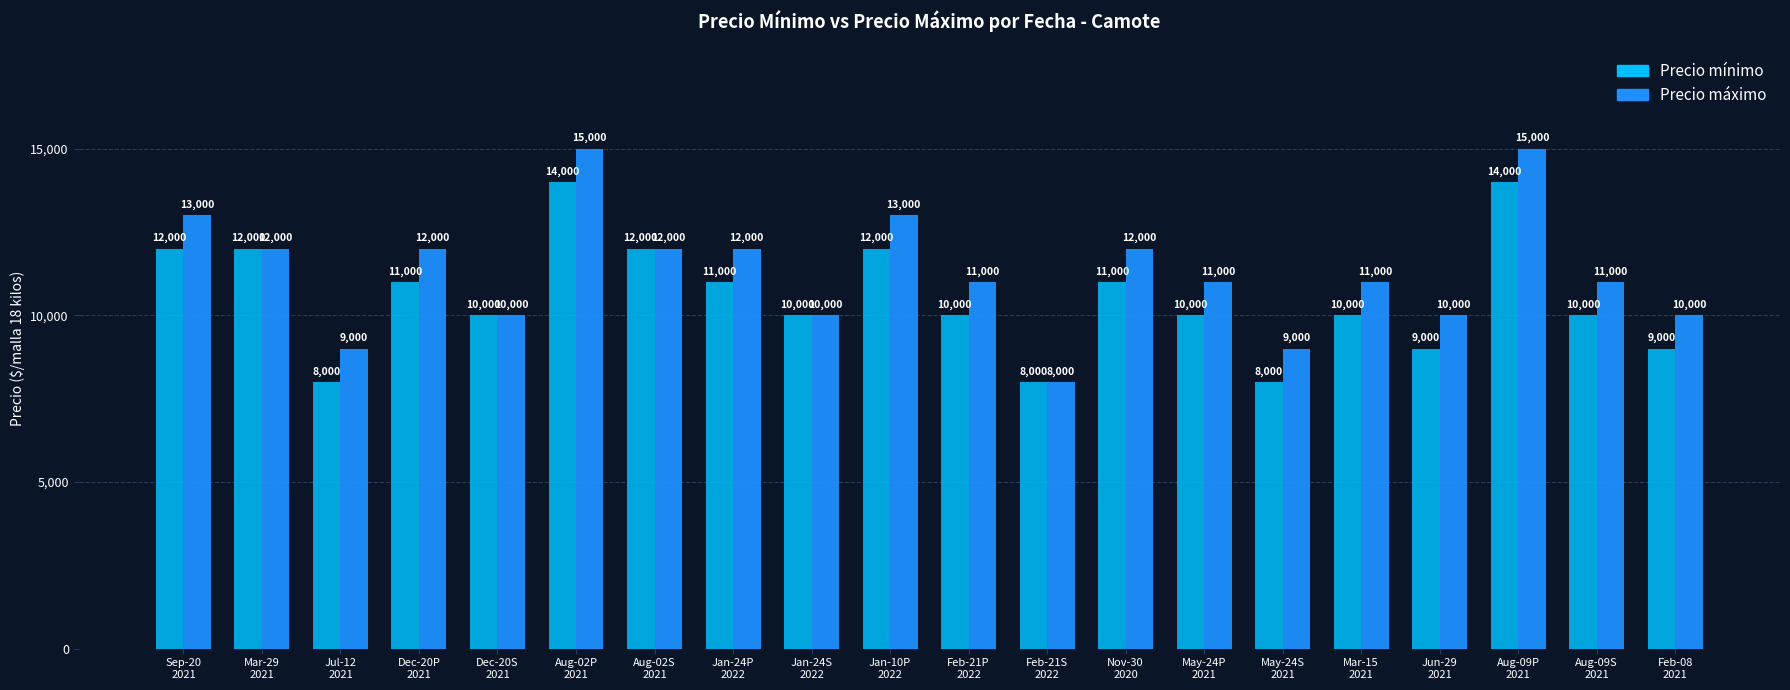

List the series in order of their overall mean, lowest first.

Precio mínimo, Precio máximo